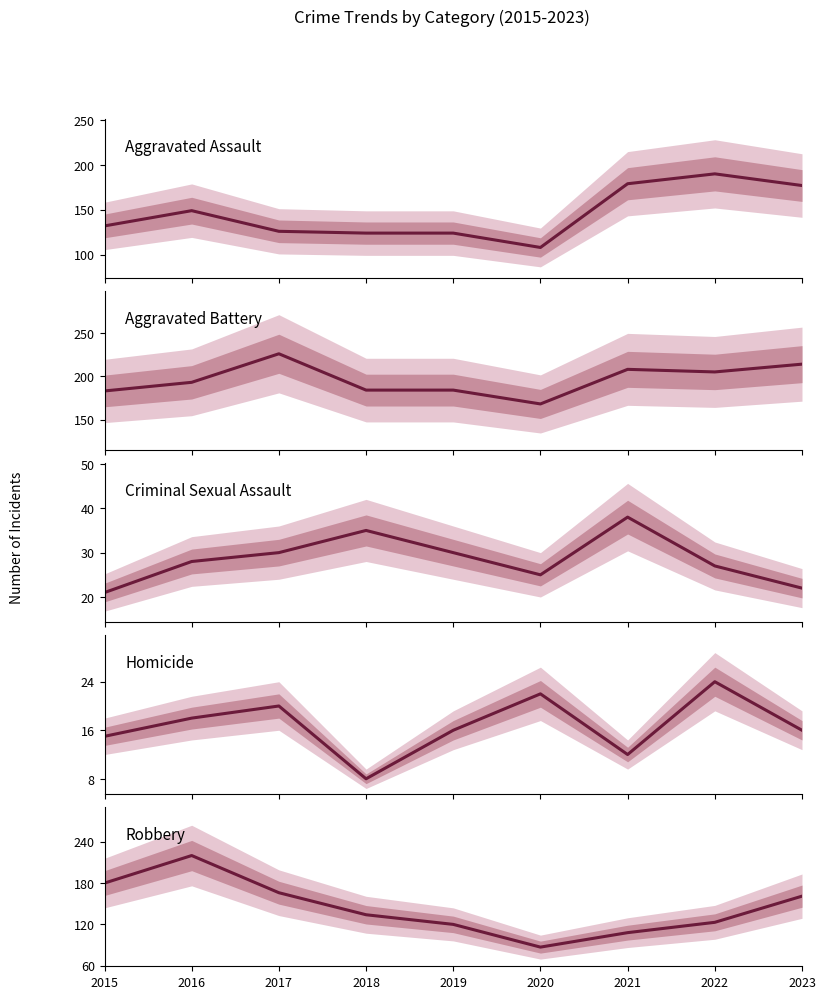

What is the average value of the Robbery series?

144